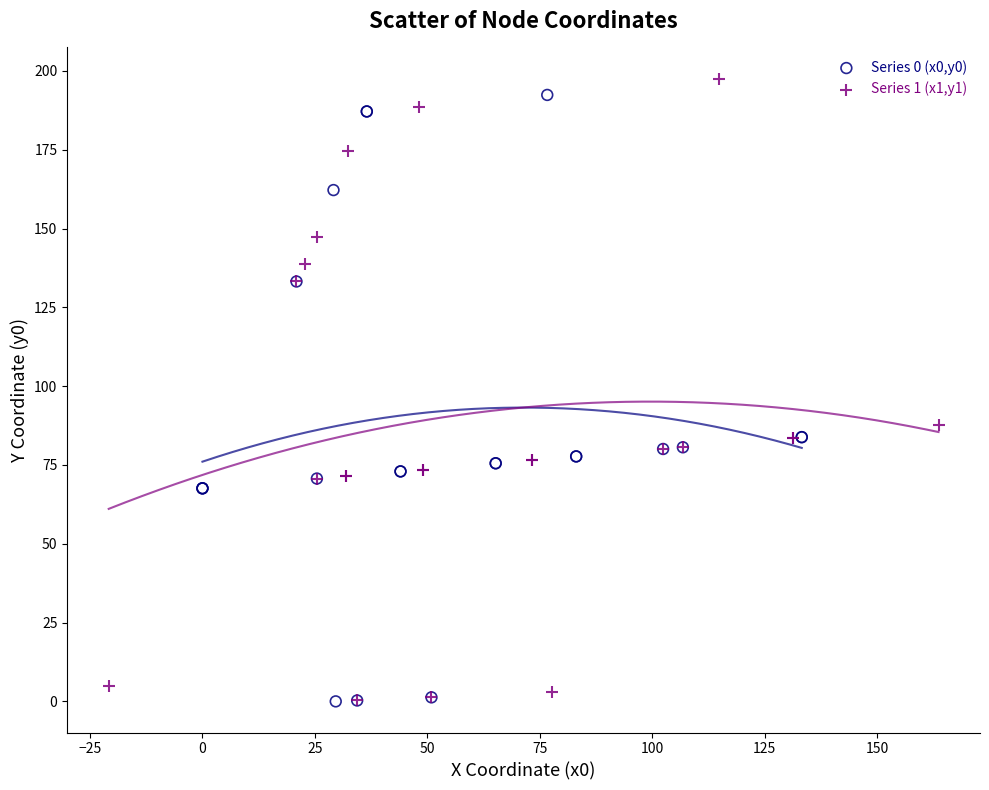

Which series has the widest spread of Y values?

Series 1 (x1,y1)